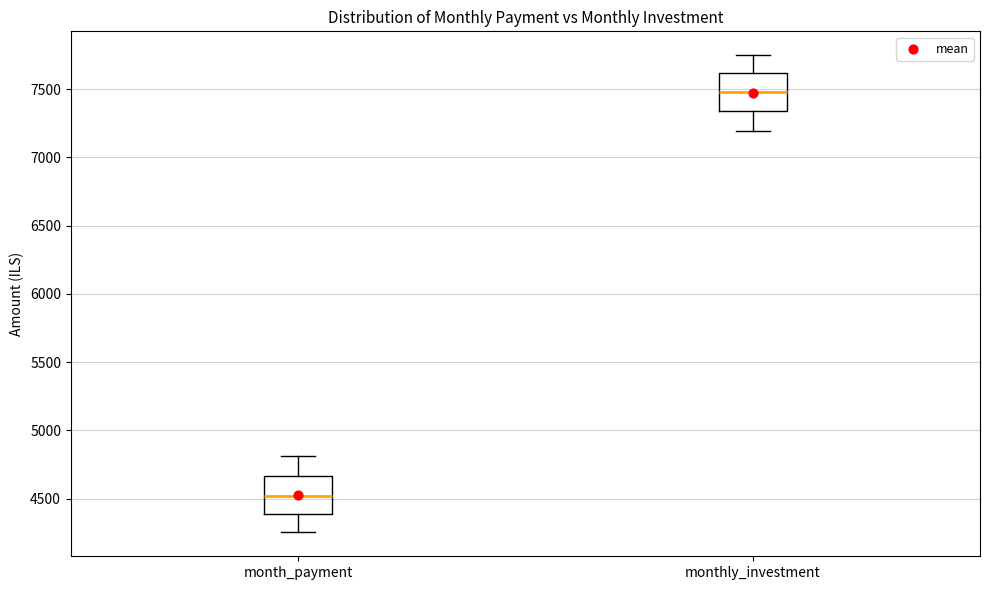

Which box's median line is the lowest?

month_payment